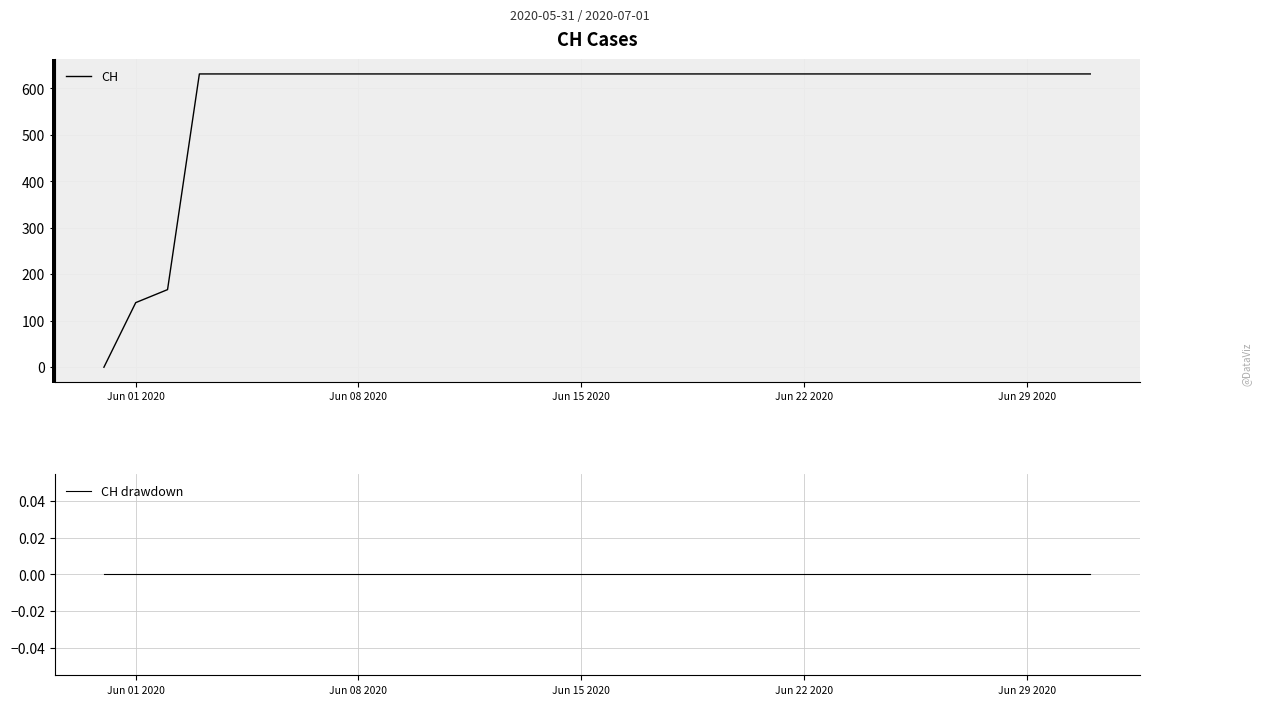

True or false: CH drawdown and CH cross at least once.

False